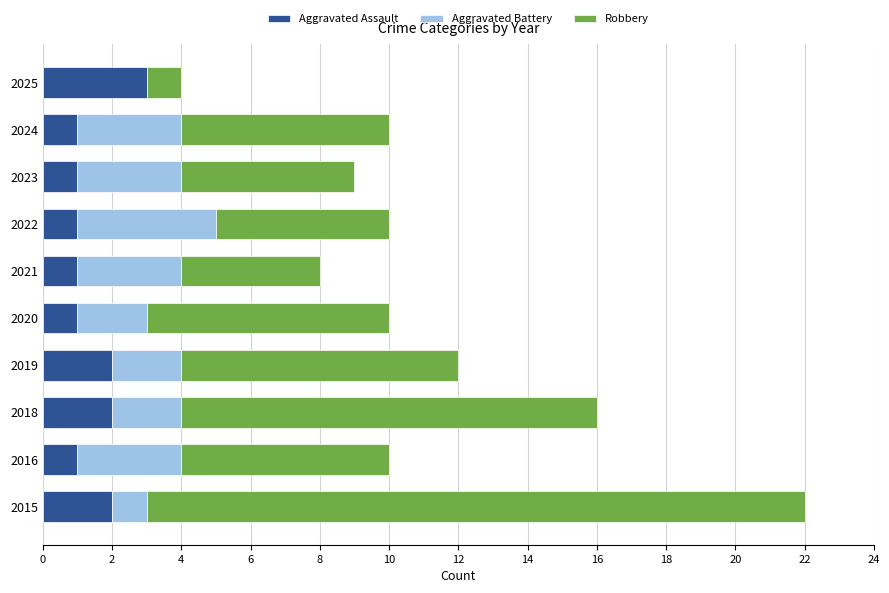

What is the maximum value for Aggravated Assault?

3